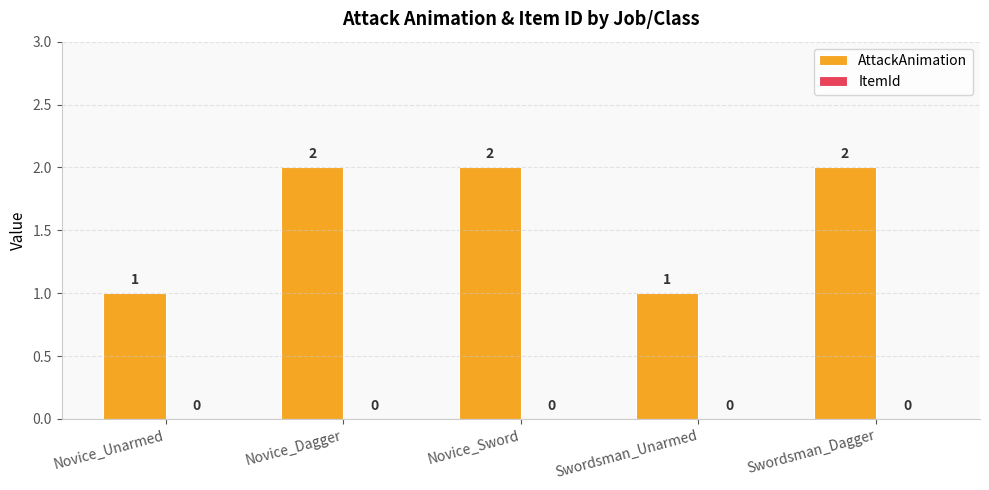

Count the values in the range 1 to 2.

5